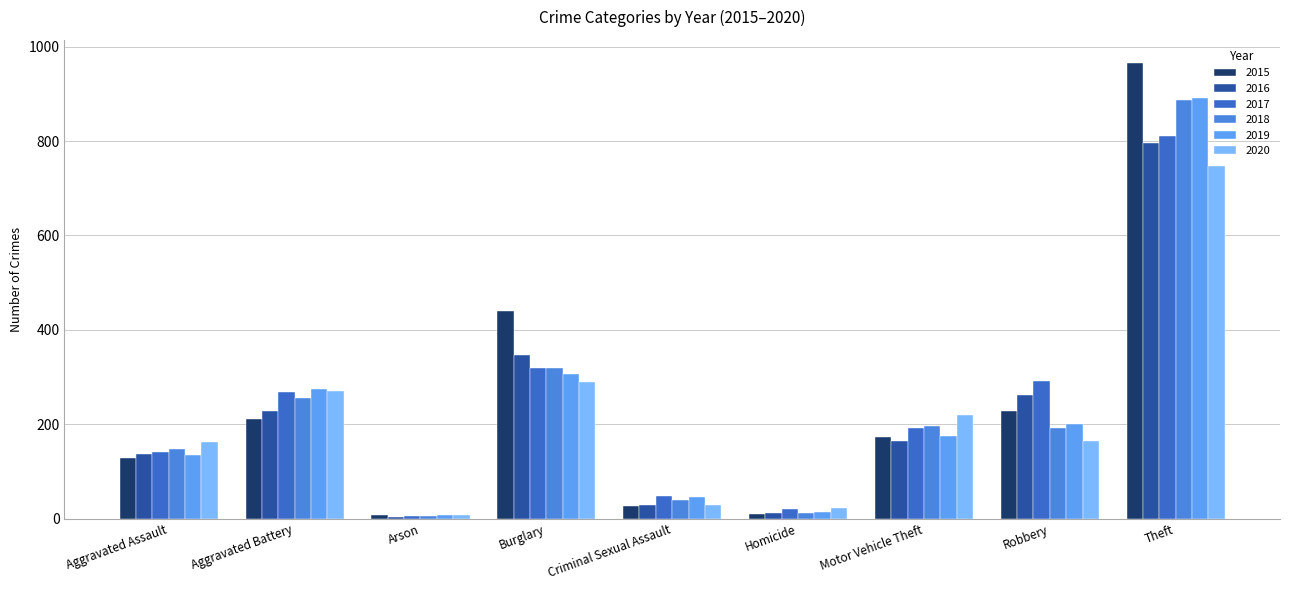

What is the lowest value of the 2016 series?

4